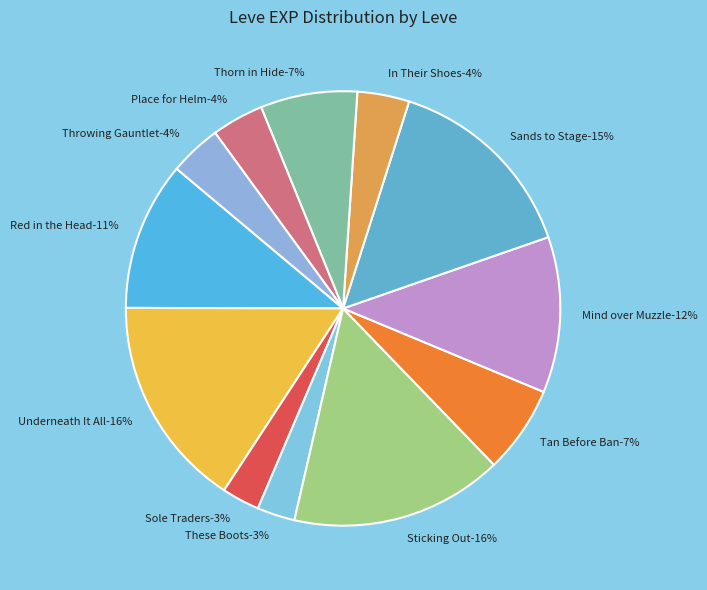

What percentage is the Underneath It All slice, to the nearest percent?

16%